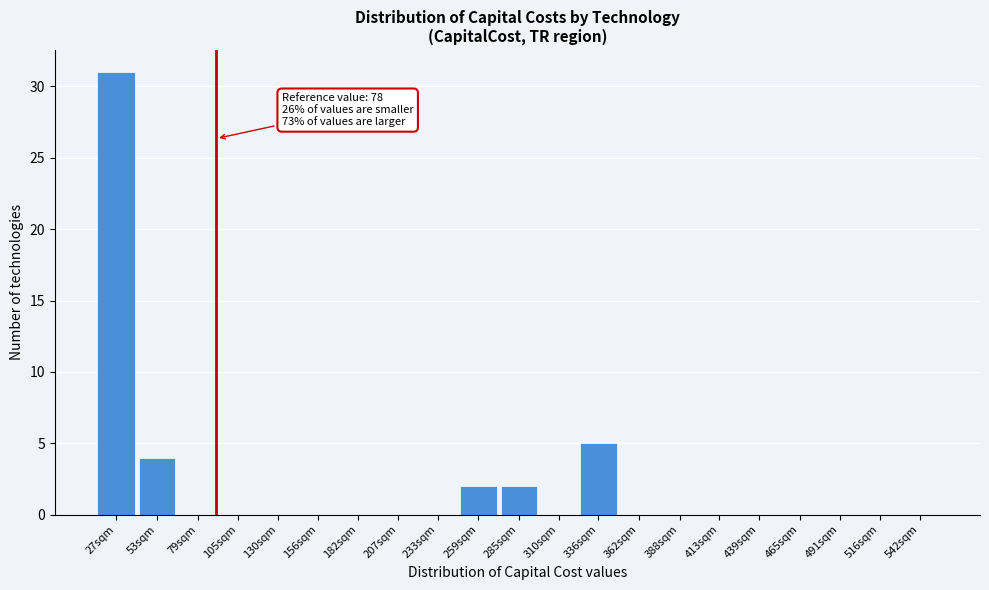

The value at 79sqm is 10. True or false?

False